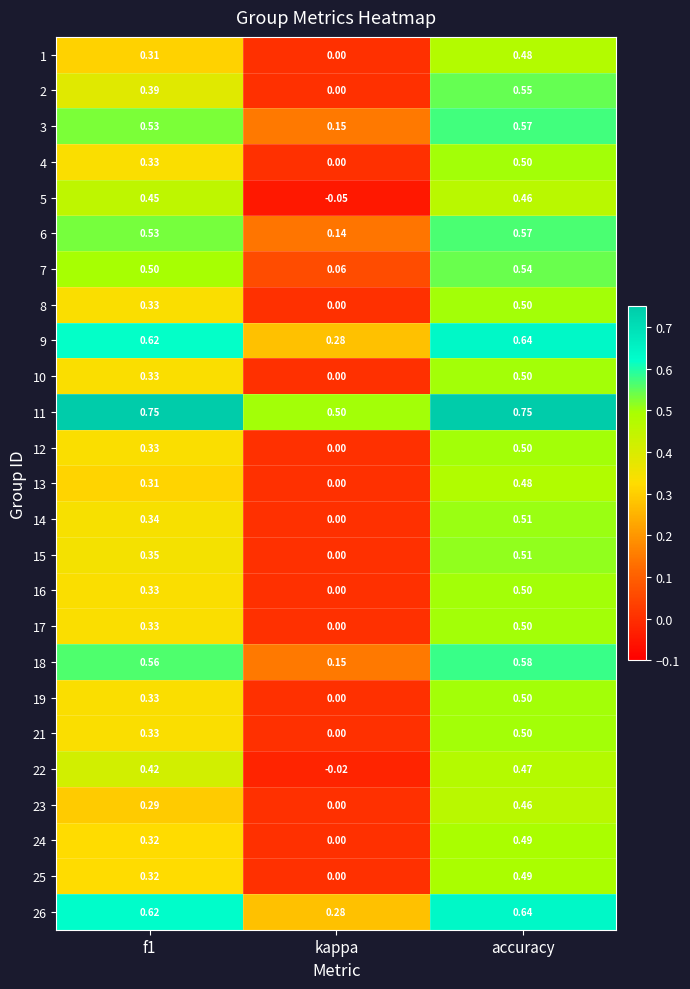

At which label does 14 reach its minimum?

kappa